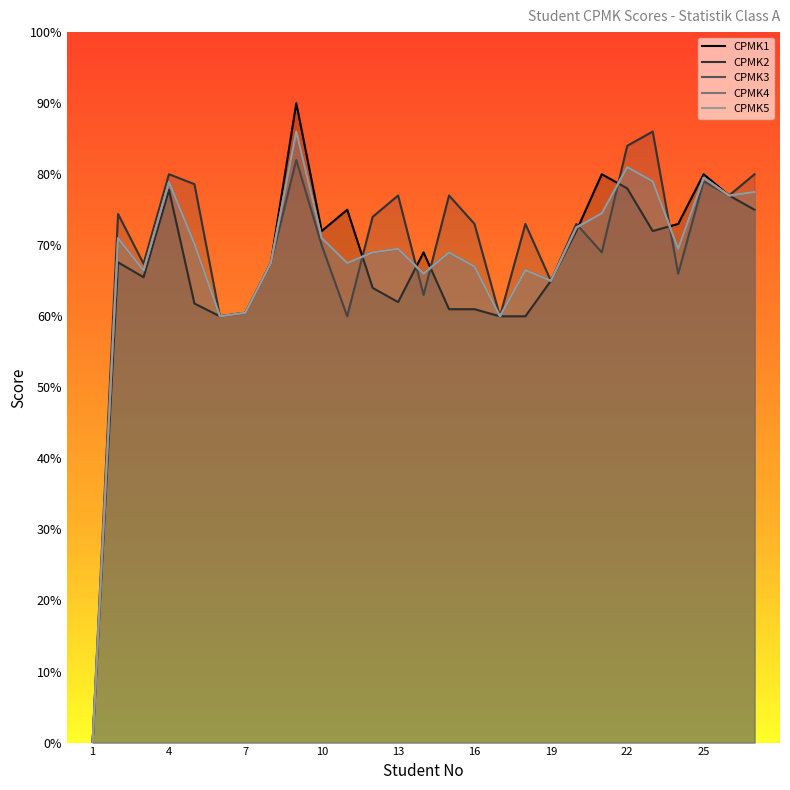

What is the maximum value shown in the chart?

90.0